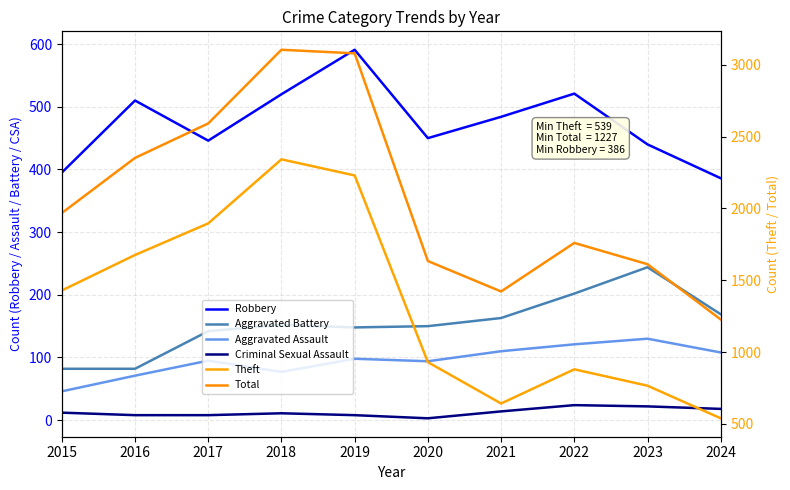

True or false: Aggravated Battery and Criminal Sexual Assault cross at least once.

False